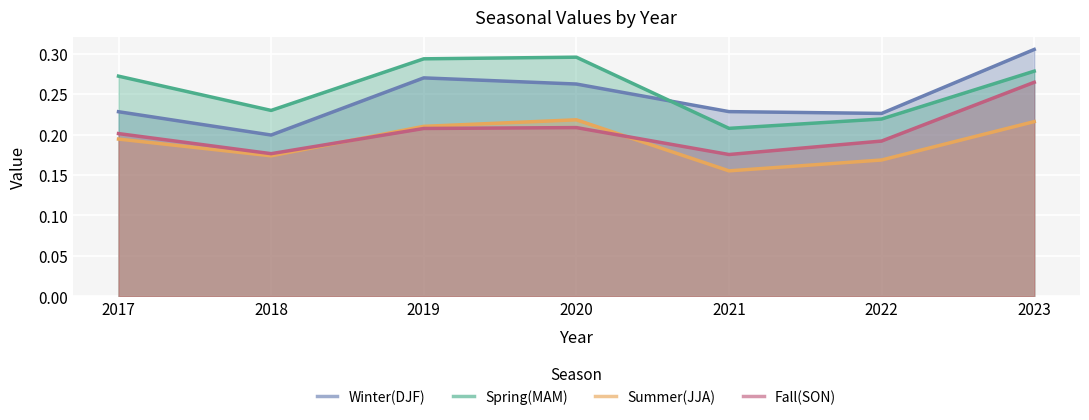

The Winter(DJF) series shows 0.2 at 2022. True or false?

True